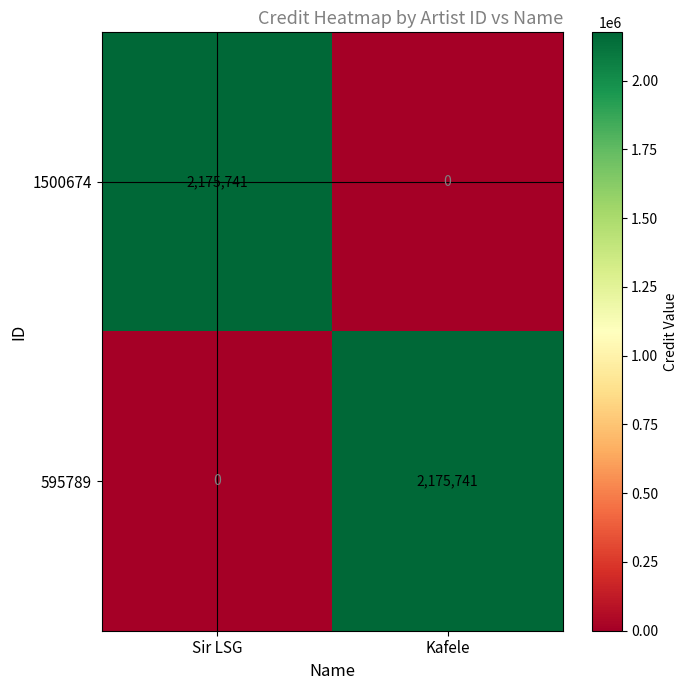

What is the maximum value shown in the chart?

2175741